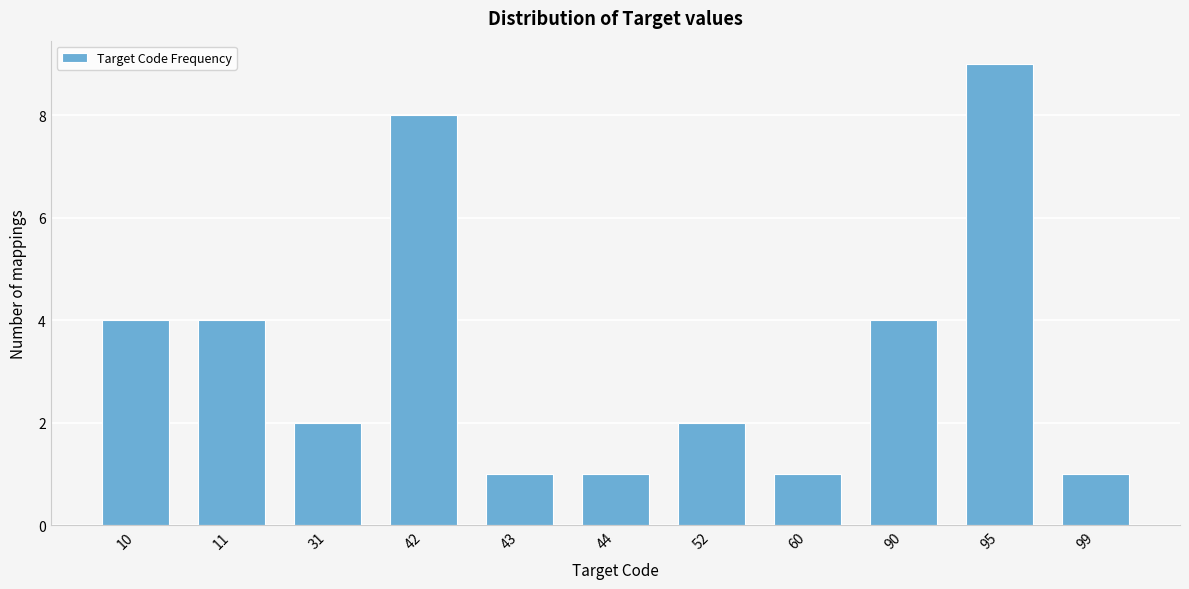

Reading right to left, what are all the values shown in this chart?

1	9	4	1	2	1	1	8	2	4	4